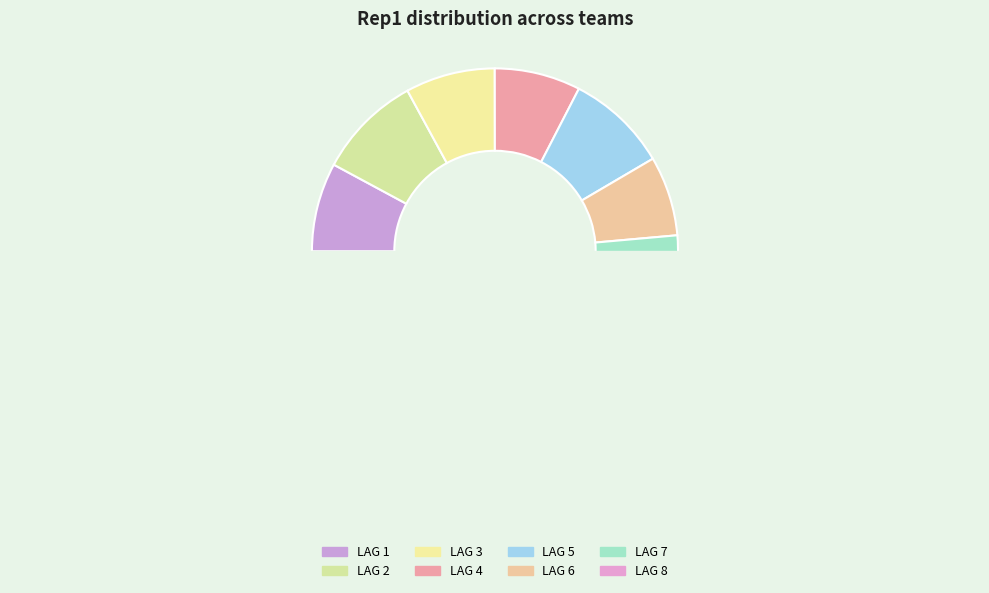

Does LAG 5 represent more than half of the total?

No